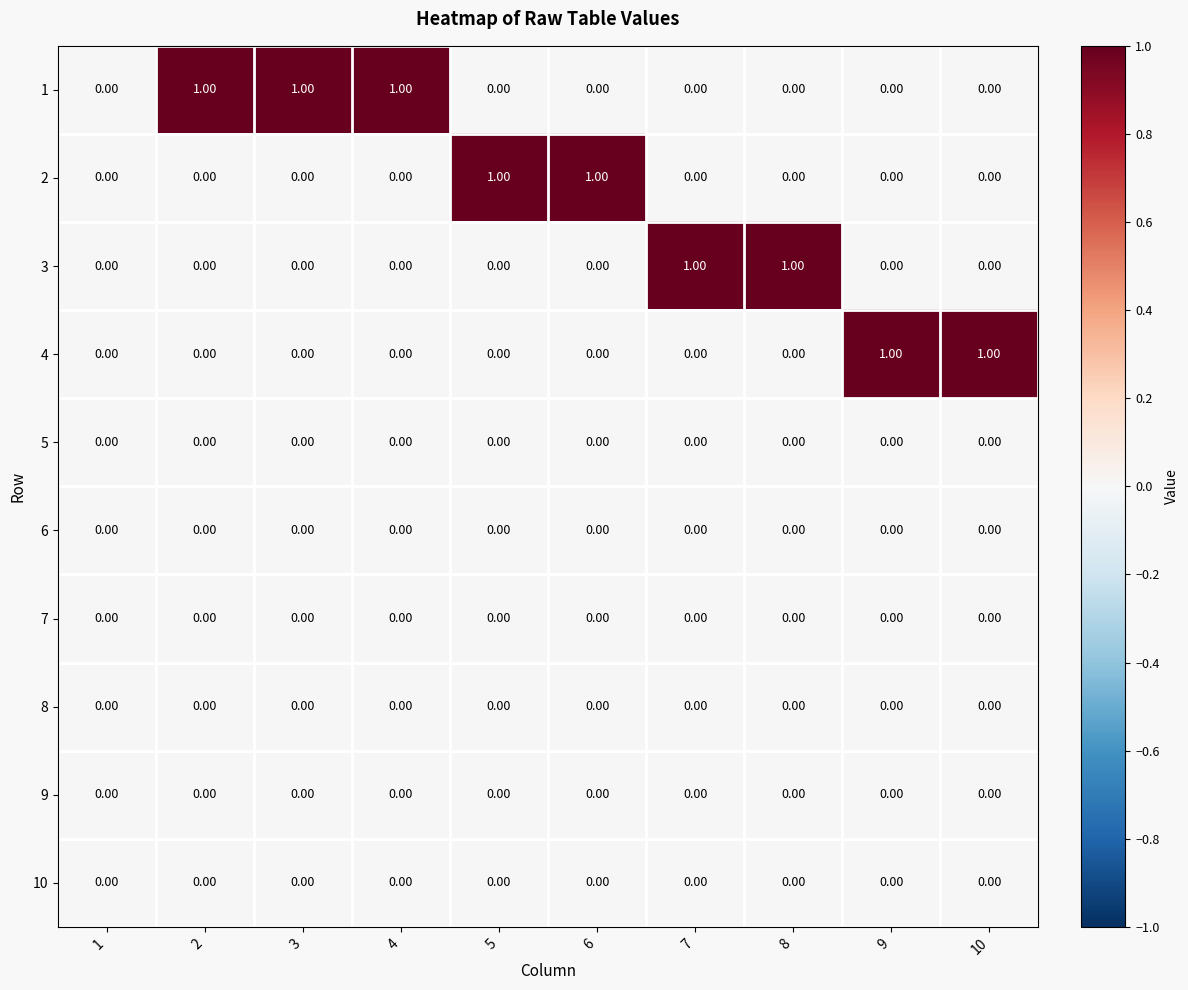

Is the value of 1 at 2 greater than the value of 4 at 7?

Yes